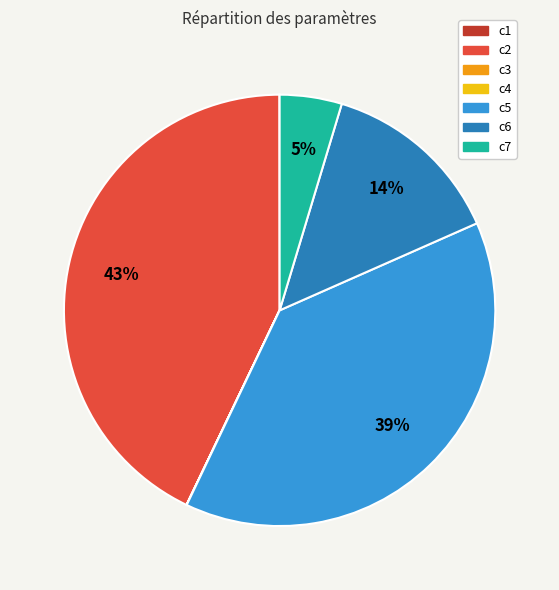

Which category has the biggest portion of the pie?

c2